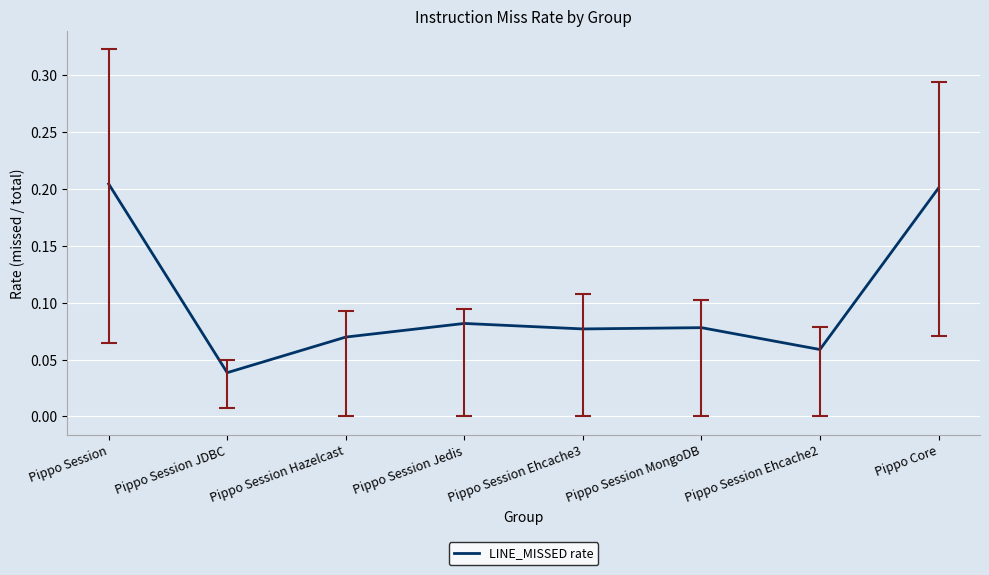

Count the values in the range 0 to 1.

8